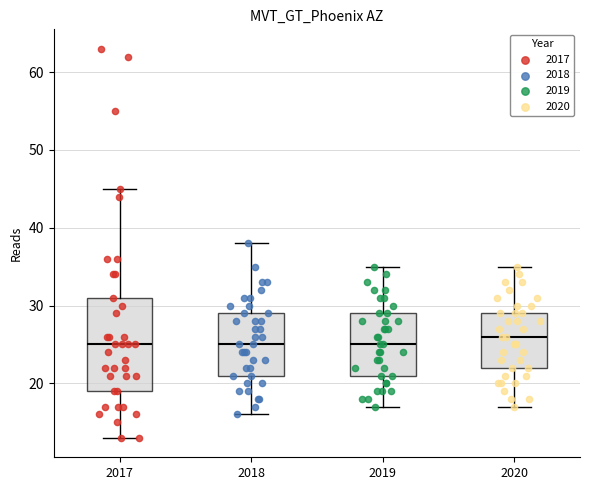

Where is the upper edge of the box at x = 2020 on the y-axis? The values are not printed on the chart, so give them approximately, as read against the axis.

29